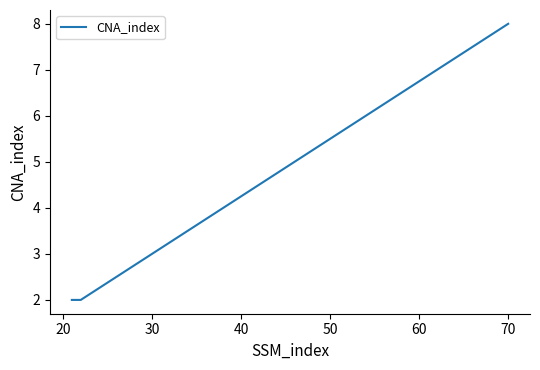

What is the average value?

4